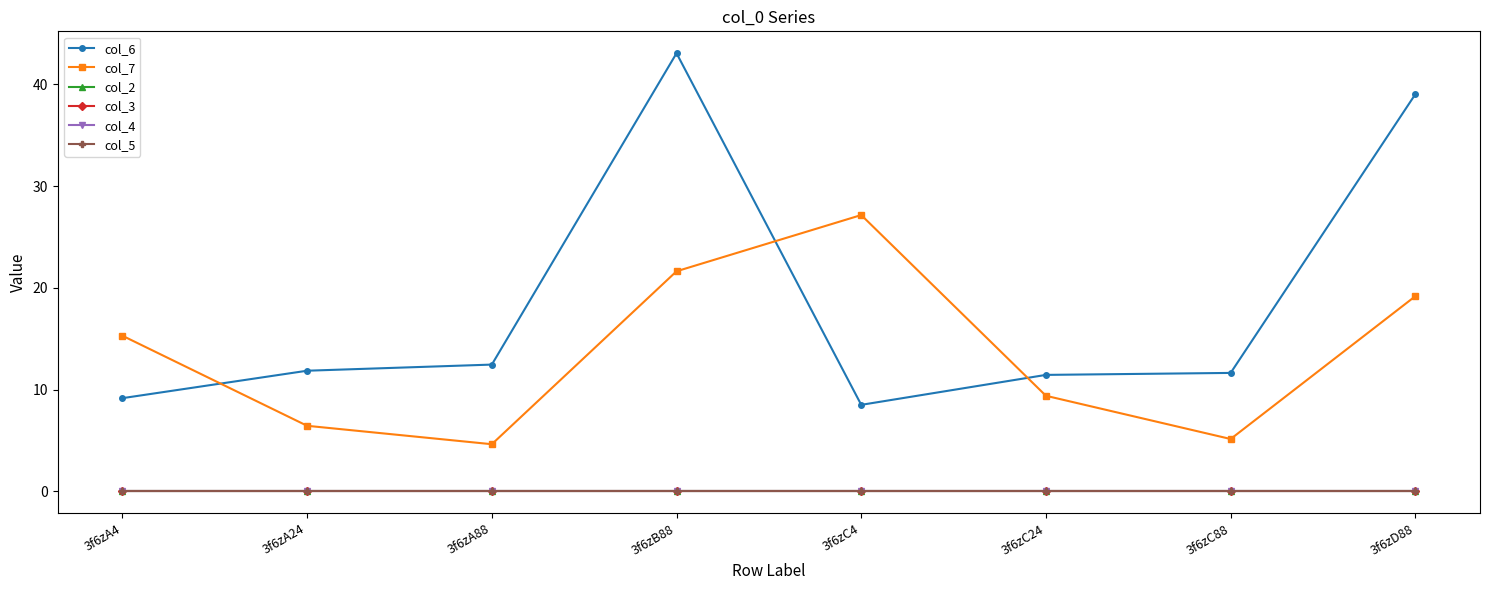

Does the chart have visible grid lines?

No